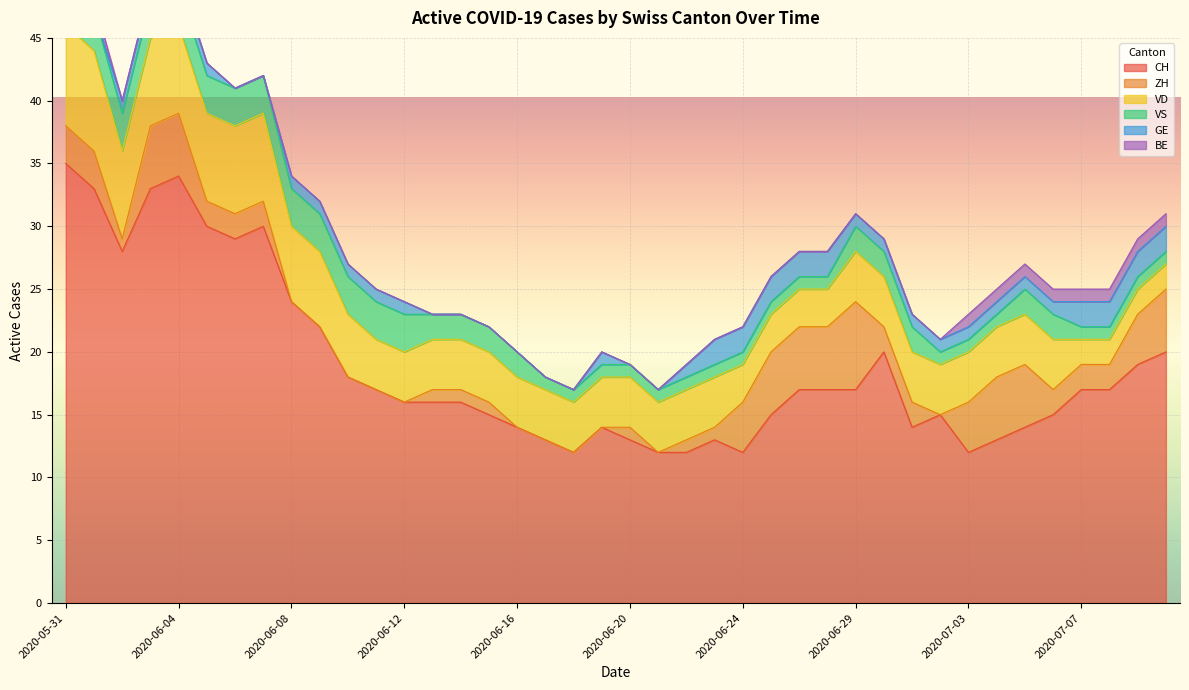

At 2020-07-08, list the series in order from largest to smallest.

CH, ZH, VD, GE, VS, BE